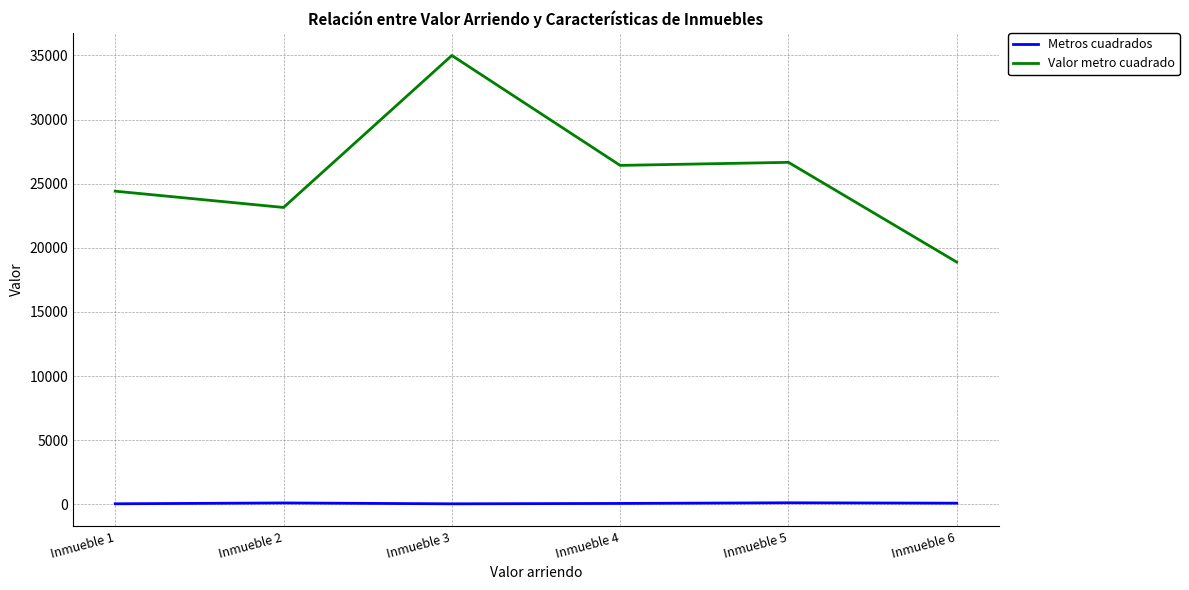

How many lines are shown in the chart?

2